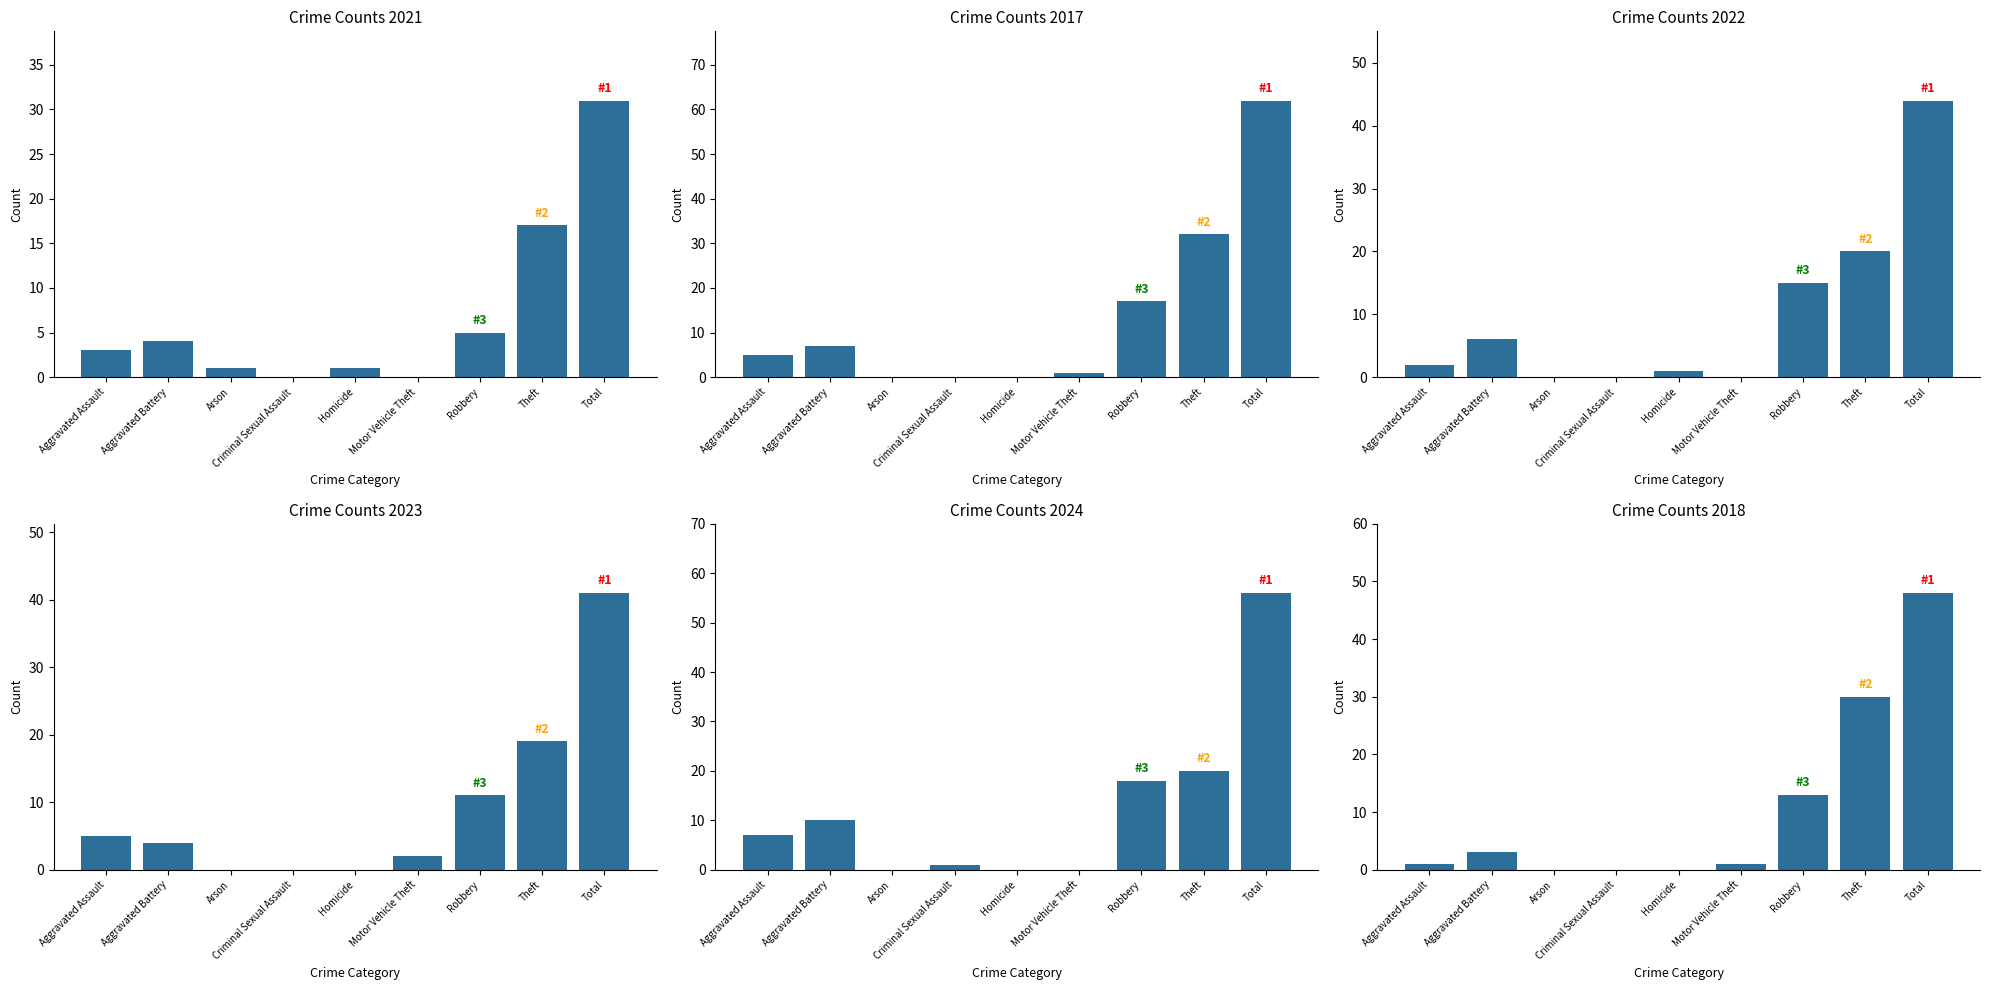

What is the label of the 2nd bar from the left?

Aggravated Battery